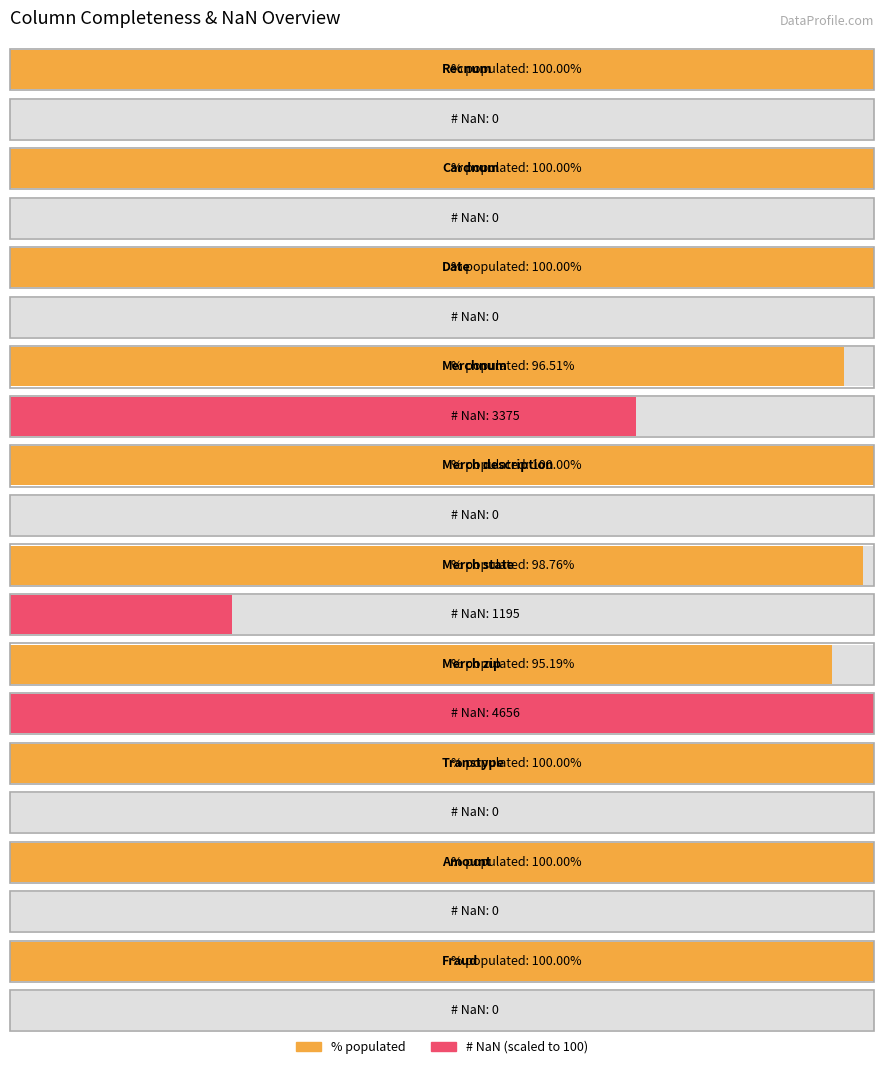

Where is # NaN nearest to the value 2328?

Merchnum